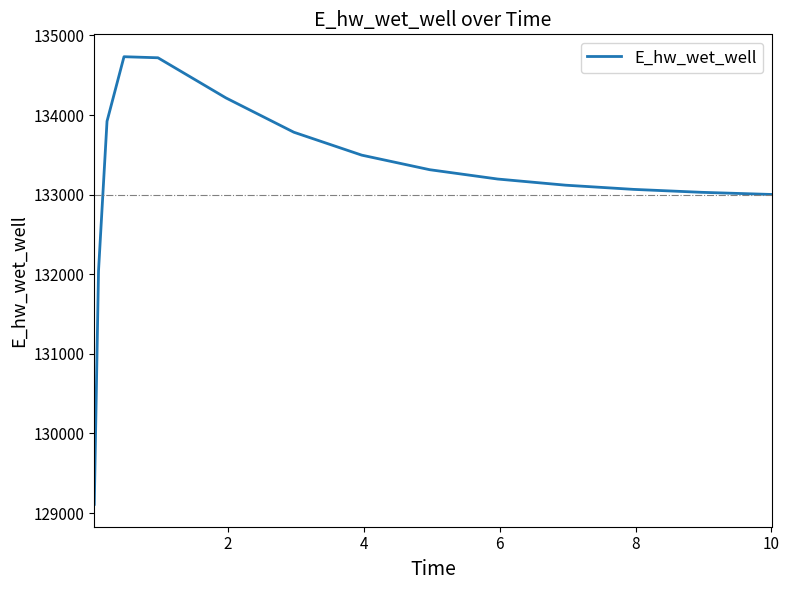

What is the difference between the maximum and minimum values?

5623.3